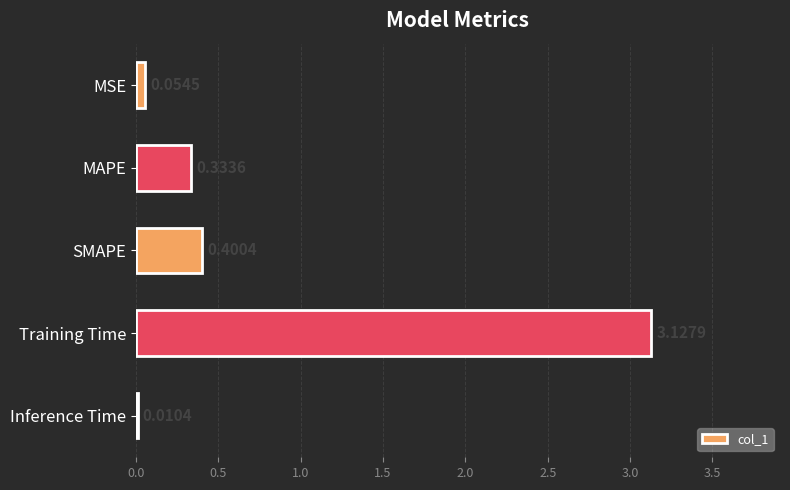

Where is the data nearest to the value 1?

SMAPE